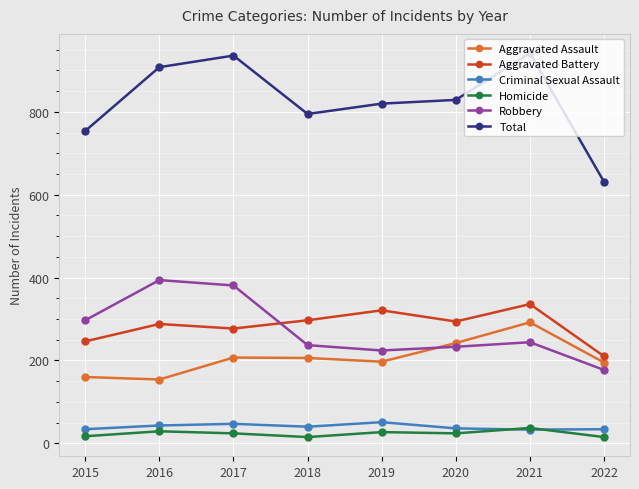

What is the average value of the Aggravated Battery series?

284